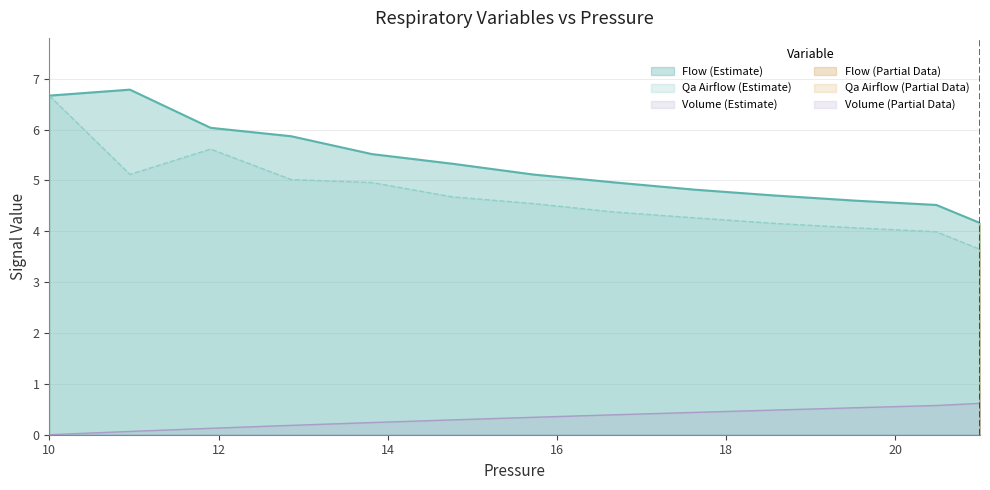

What is the highest value of the Flow series?

6.8